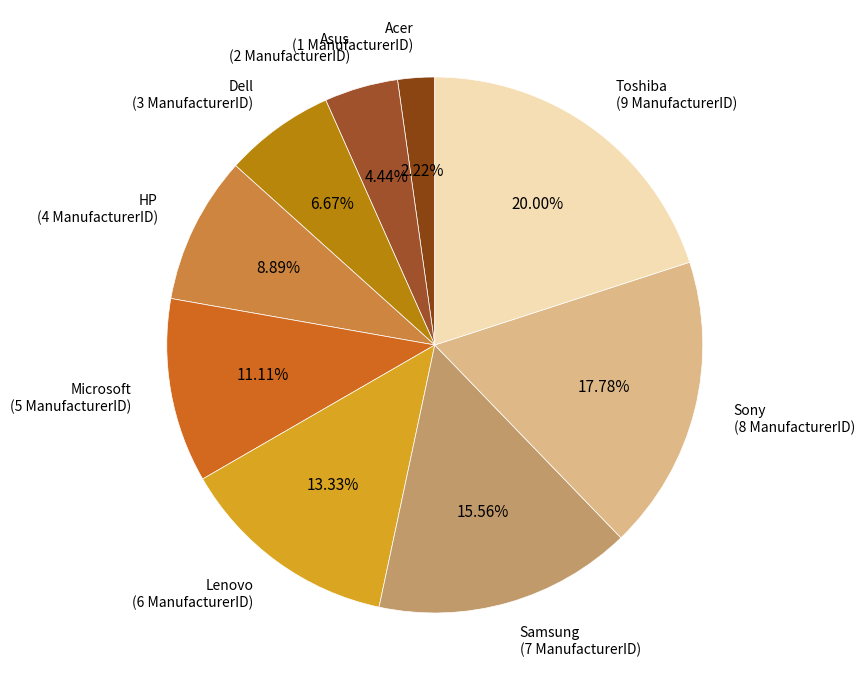

To the nearest percent, what is the difference between the largest and smallest slice percentages?

18%